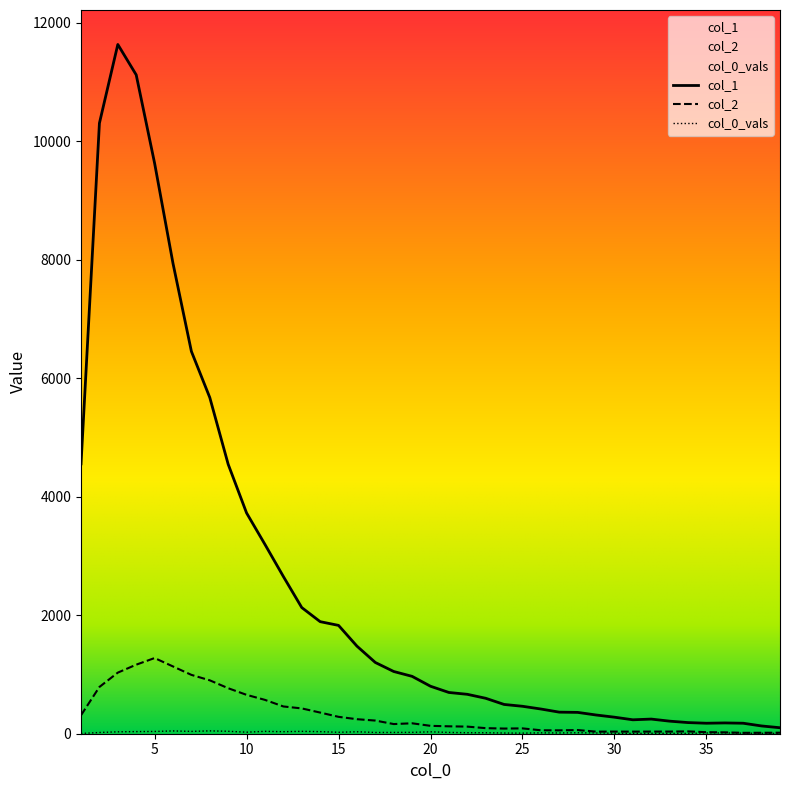

What are all the series names shown in the legend?

col_1, col_2, col_0_vals